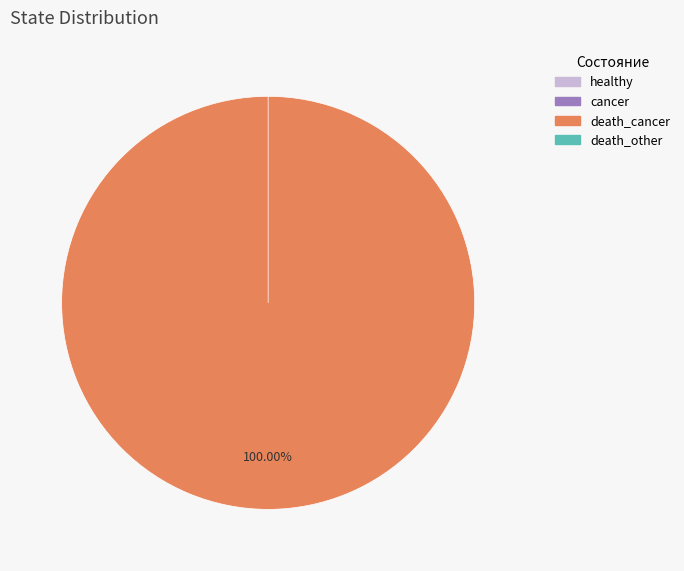

To the nearest percent, what portion does death_cancer represent?

100%